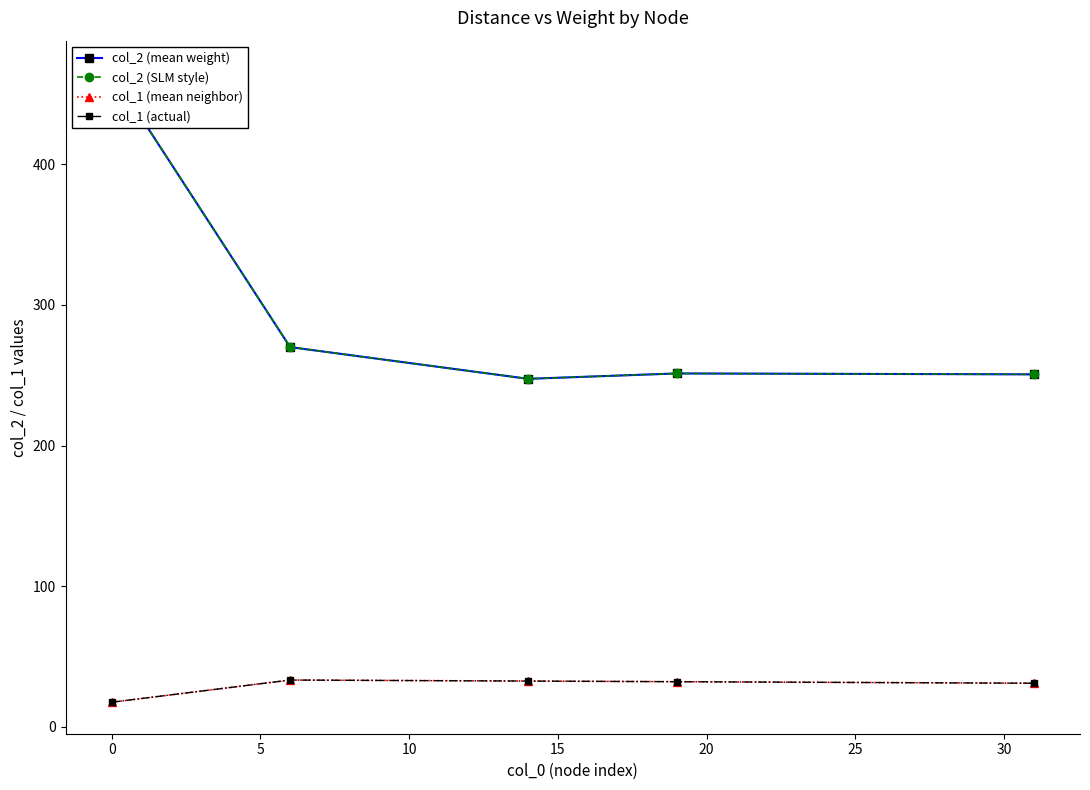

Rank the series at 15 from highest to lowest value.

col_2 (mean weight), col_2 (SLM style), col_1 (mean neighbor), col_1 (actual)